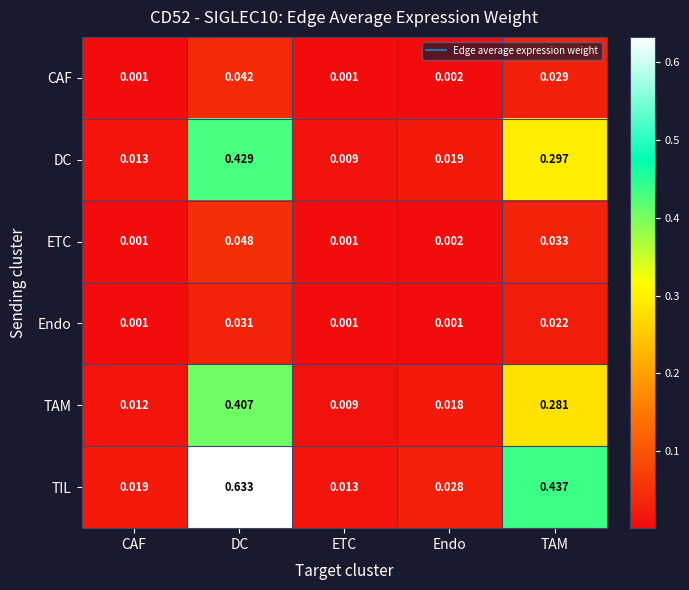

Rank the series at TAM from lowest to highest value.

Endo, CAF, ETC, TAM, DC, TIL